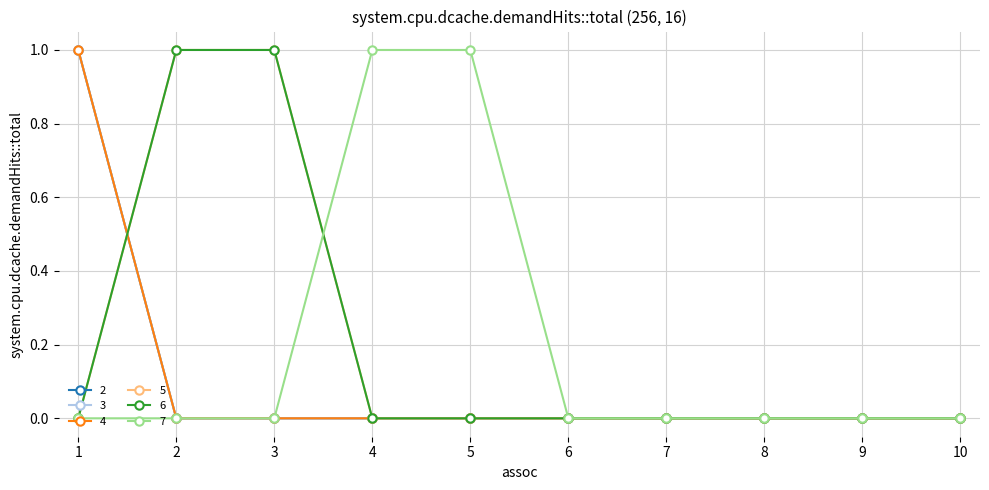

True or false: 4 has a value of -1 at 10.

False